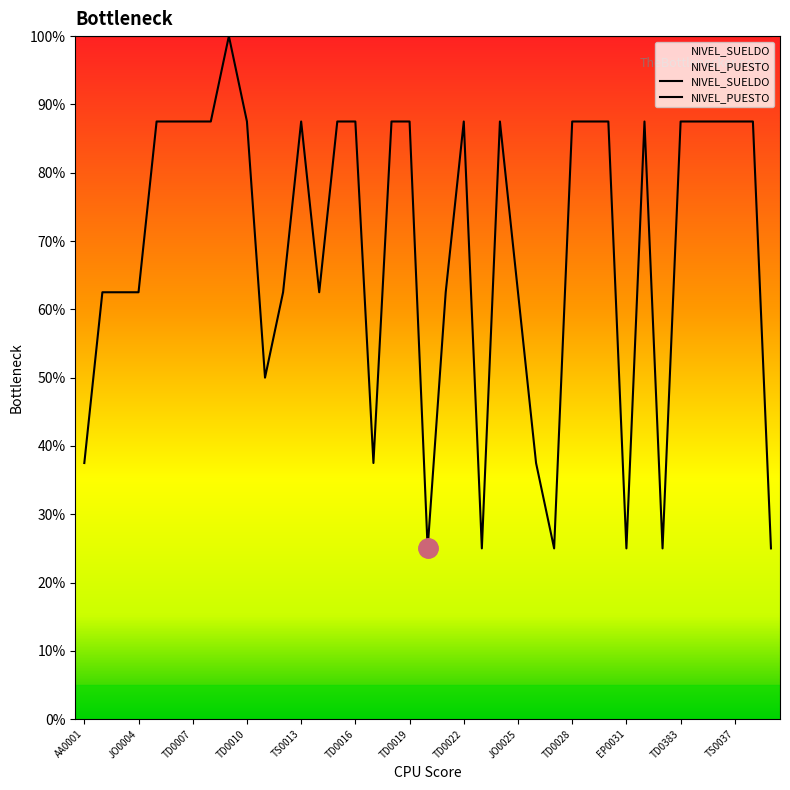

Which has a higher value, TD0383 or 19?

TD0383